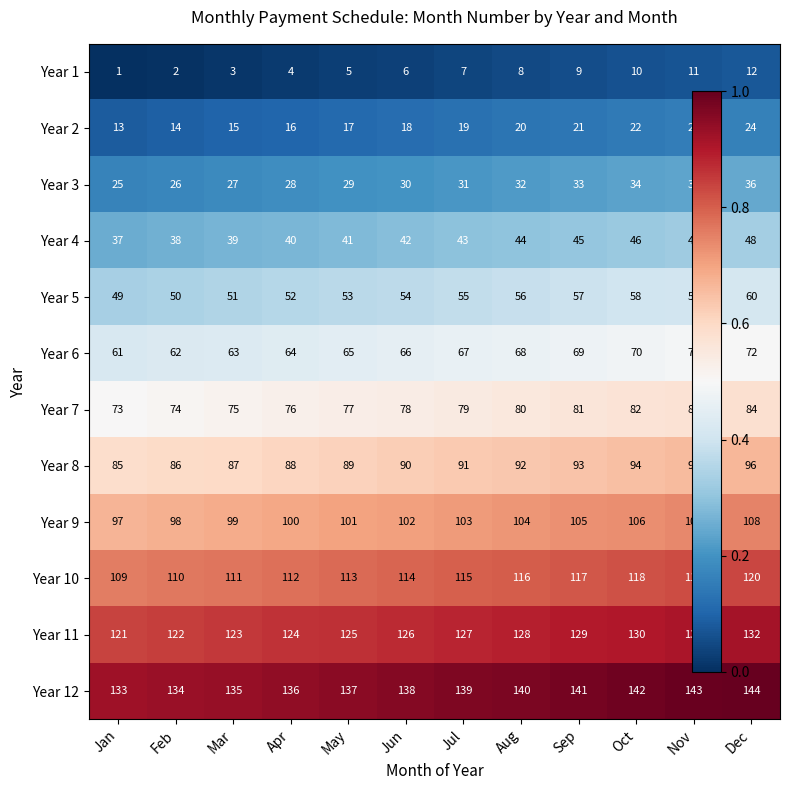

Which label corresponds to the largest value in the chart?

Dec